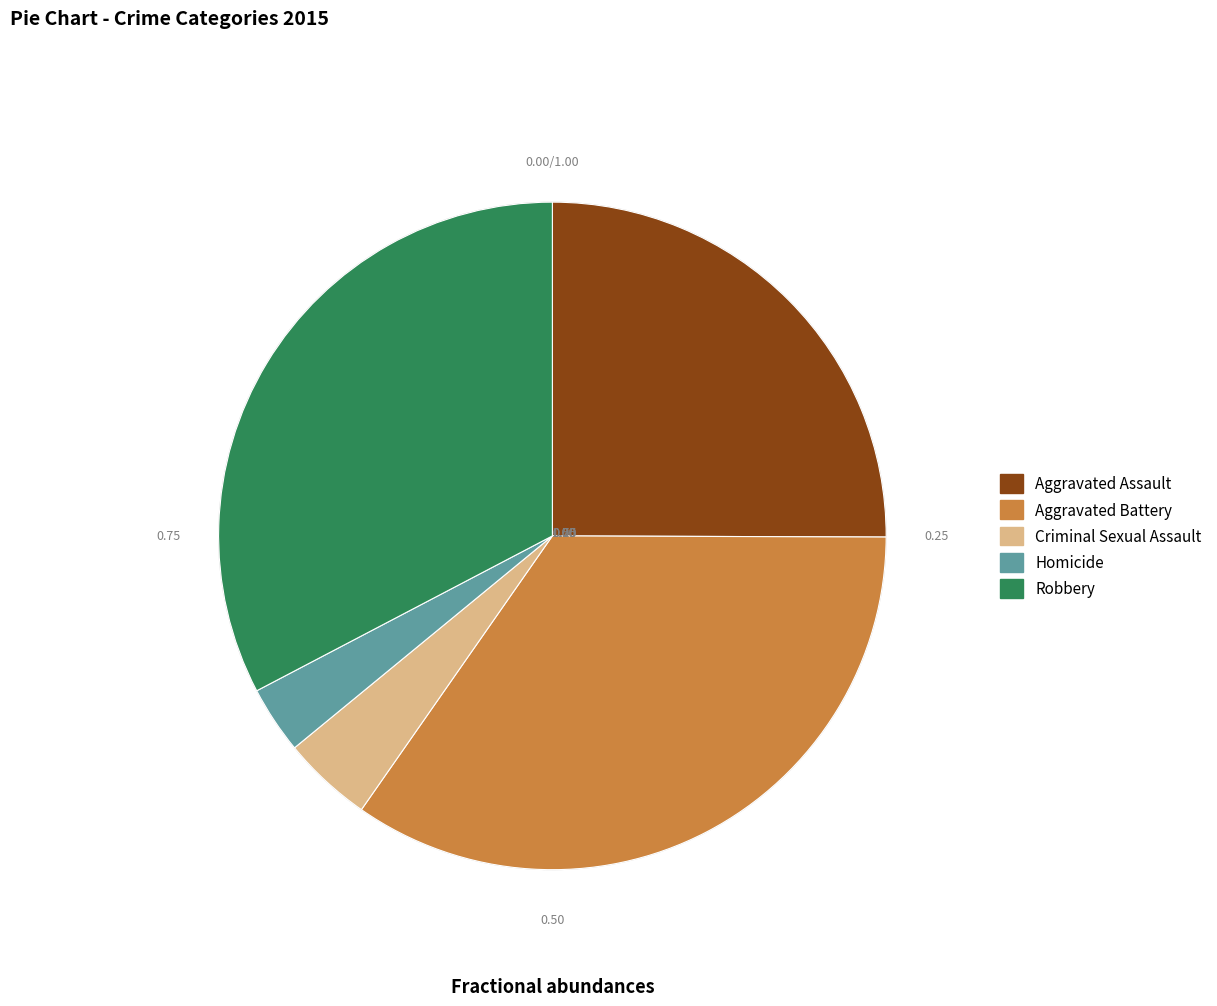

Which has a higher value, Criminal Sexual Assault or Aggravated Assault?

Aggravated Assault